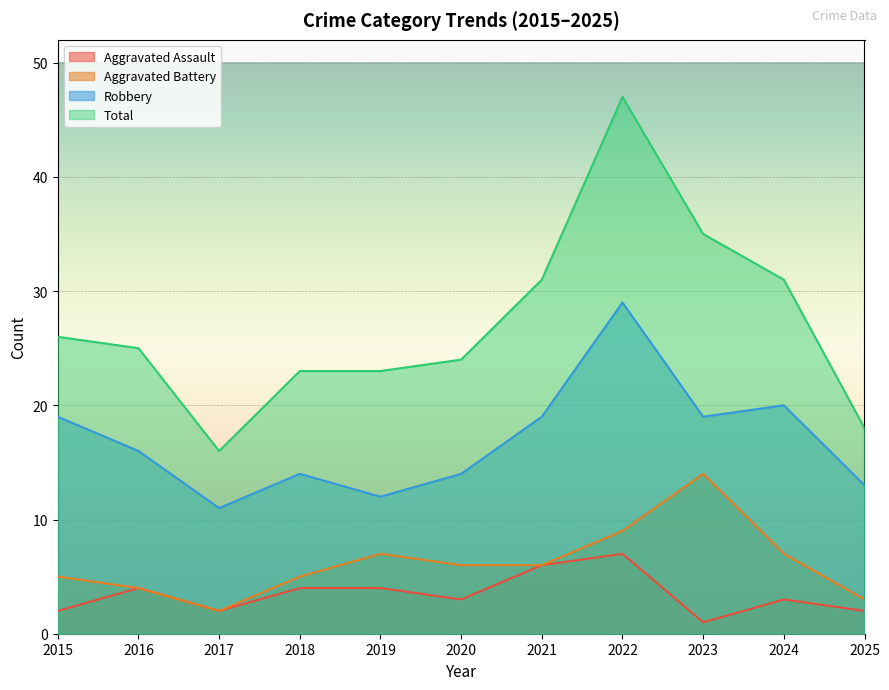

What are all the series names shown in the legend?

Aggravated Assault, Aggravated Battery, Robbery, Total